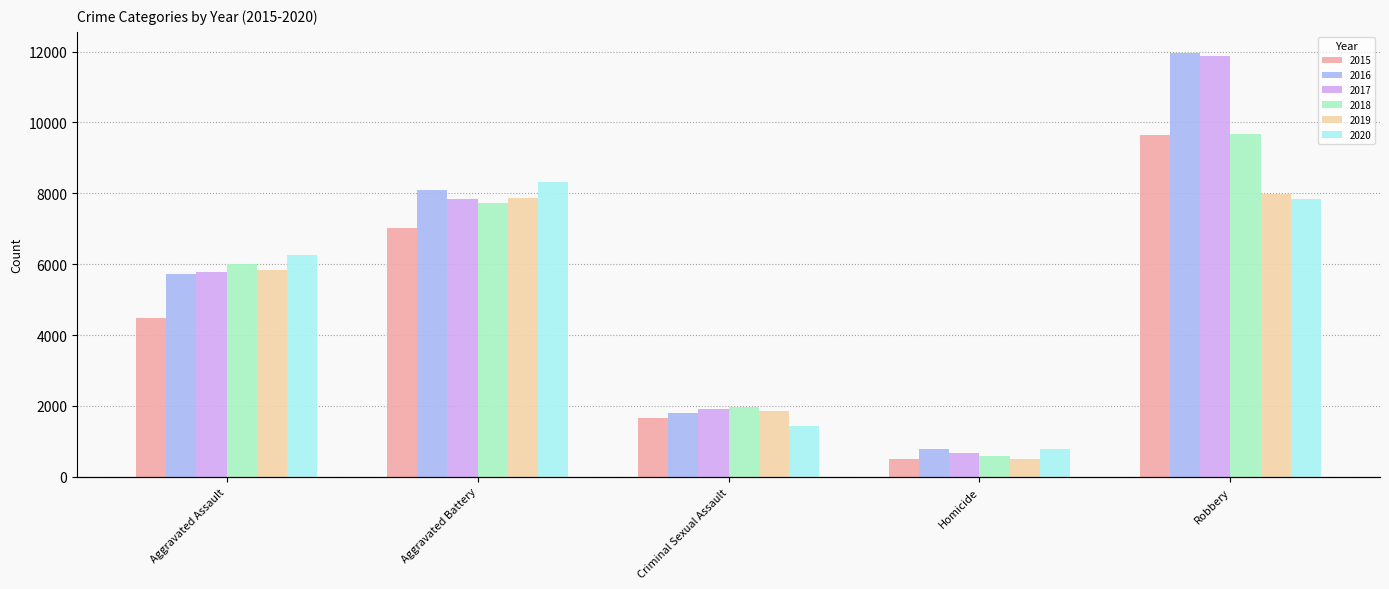

Reading left to right, extract all data points from this chart.

2015: Aggravated Assault=4480	Aggravated Battery=7018	Criminal Sexual Assault=1648	Homicide=496	Robbery=9638
2016: Aggravated Assault=5712	Aggravated Battery=8085	Criminal Sexual Assault=1805	Homicide=786	Robbery=11960
2017: Aggravated Assault=5793	Aggravated Battery=7845	Criminal Sexual Assault=1924	Homicide=672	Robbery=11880
2018: Aggravated Assault=6001	Aggravated Battery=7735	Criminal Sexual Assault=1962	Homicide=589	Robbery=9679
2019: Aggravated Assault=5840	Aggravated Battery=7857	Criminal Sexual Assault=1854	Homicide=498	Robbery=7994
2020: Aggravated Assault=6264	Aggravated Battery=8318	Criminal Sexual Assault=1426	Homicide=785	Robbery=7855